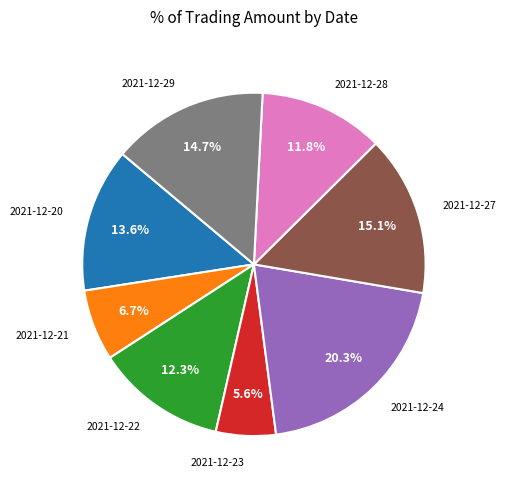

Which slice is the largest?

2021-12-24